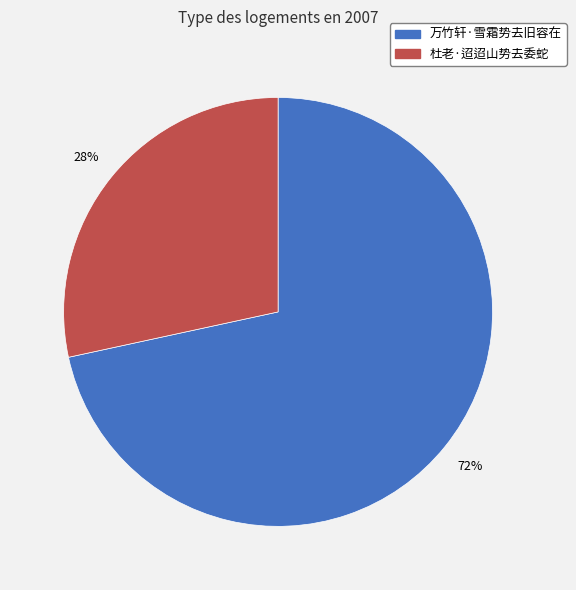

To the nearest percent, what portion does 万竹轩·雪霜势去旧容在 represent?

72%